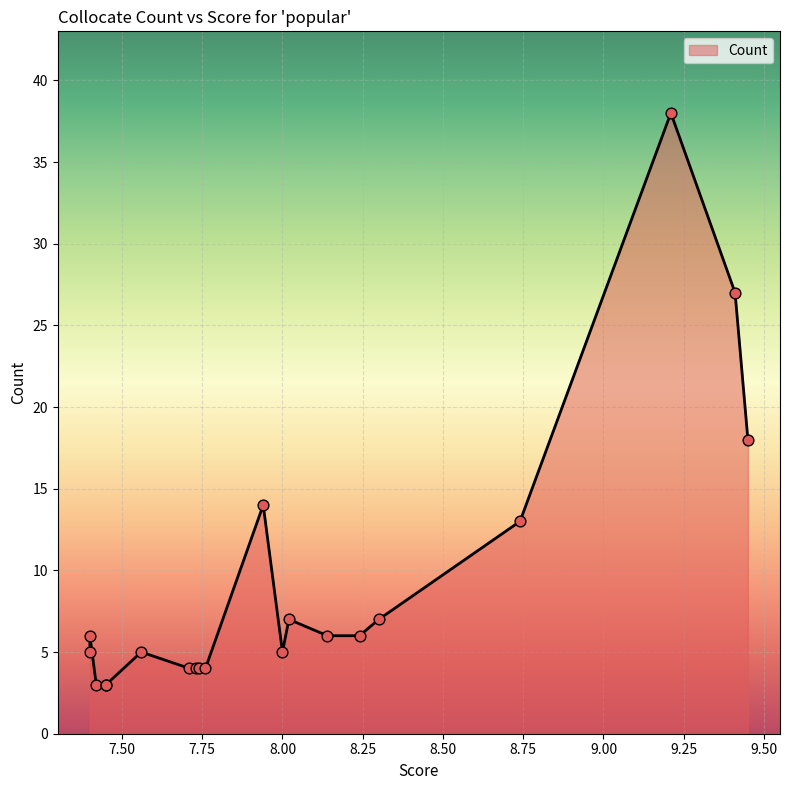

Between 8.14 and 7.94, which is larger?

7.94